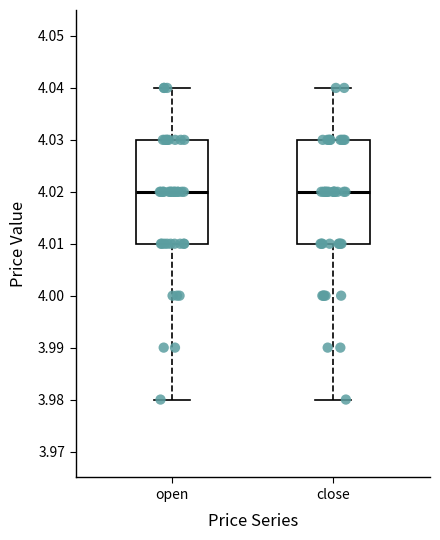

Where does the upper whisker of the box for close end on the y-axis? The values are not printed on the chart, so give them approximately, as read against the axis.

4.04